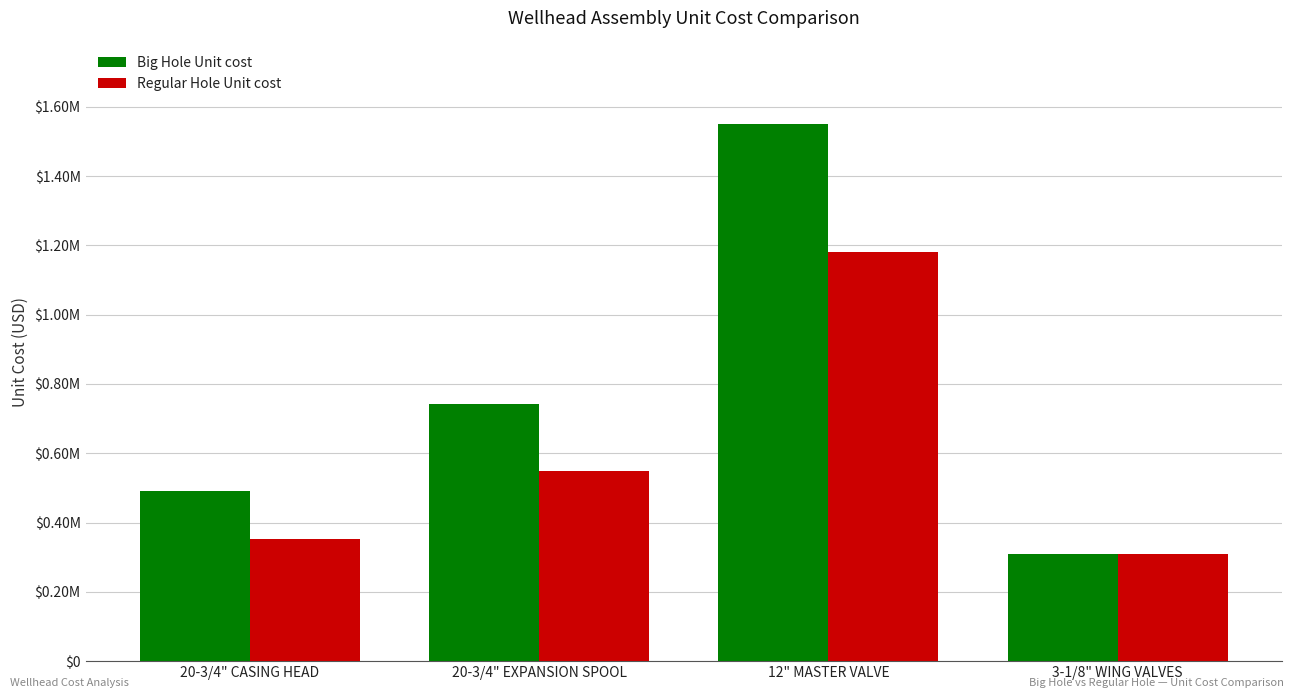

Does the chart contain stacked bars?

No